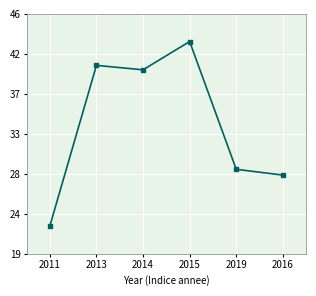

Is this an area chart (filled region under the line)?

No